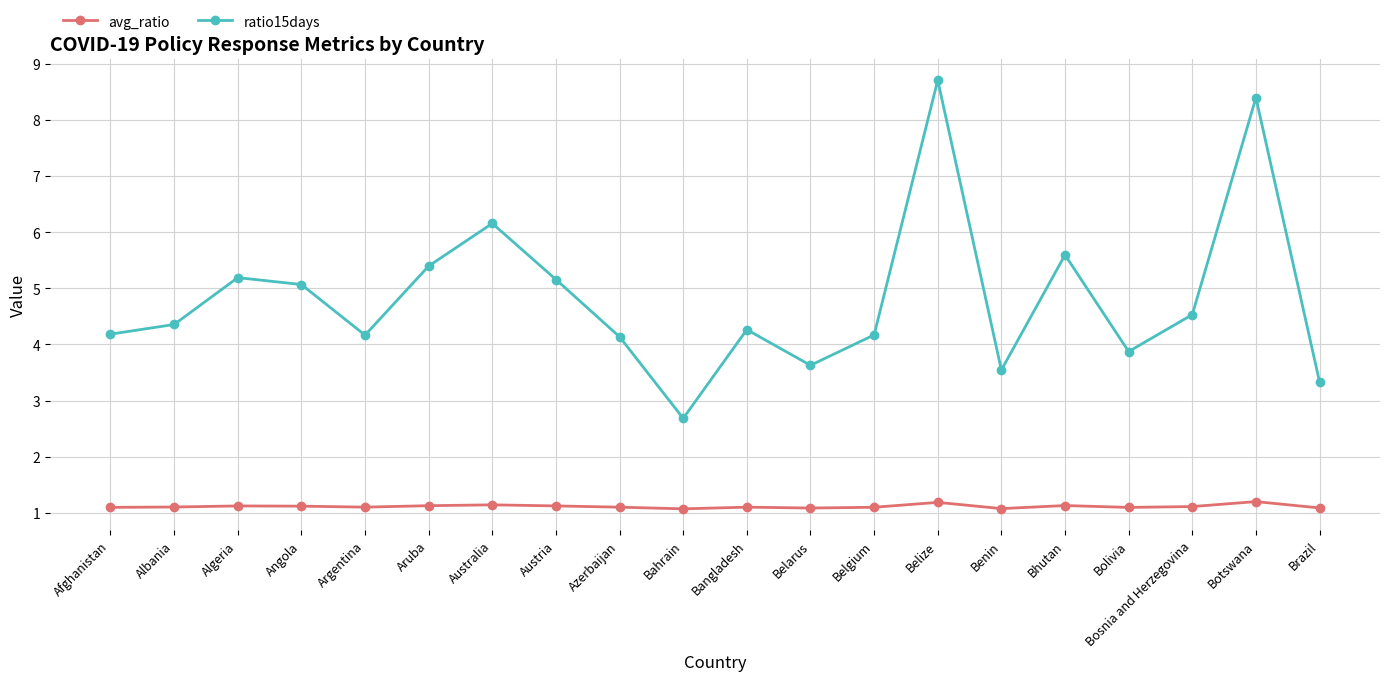

Count the number of data series in this chart.

2